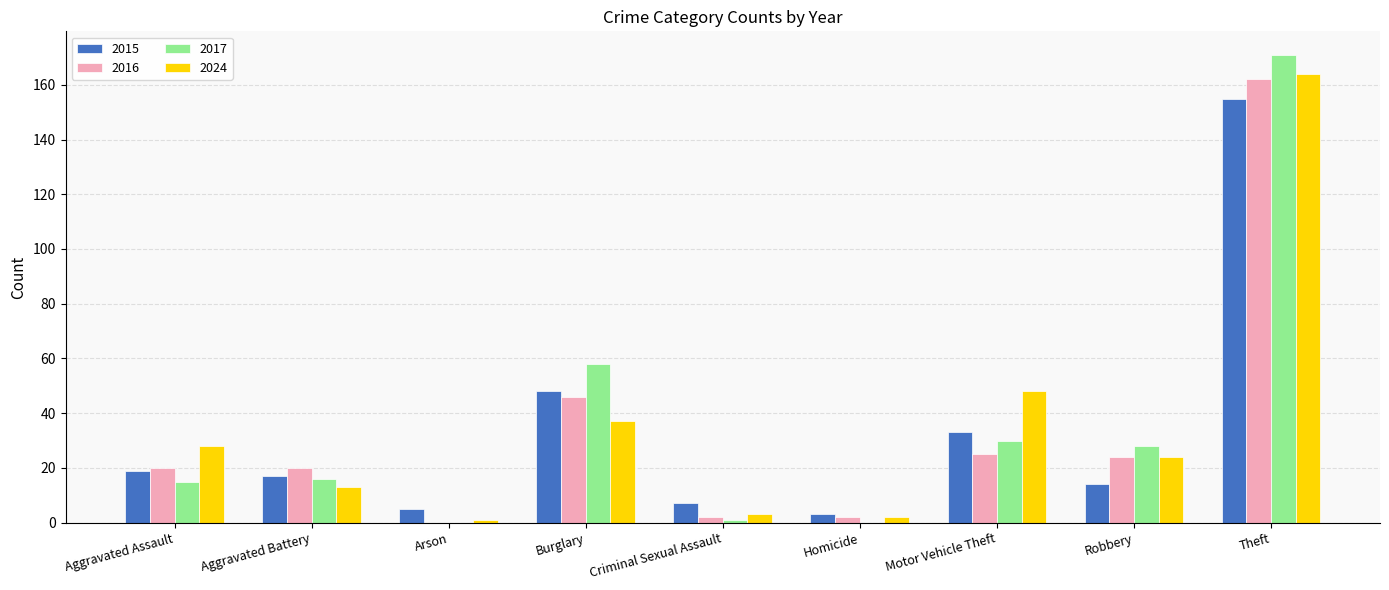

Count the number of data series in this chart.

4